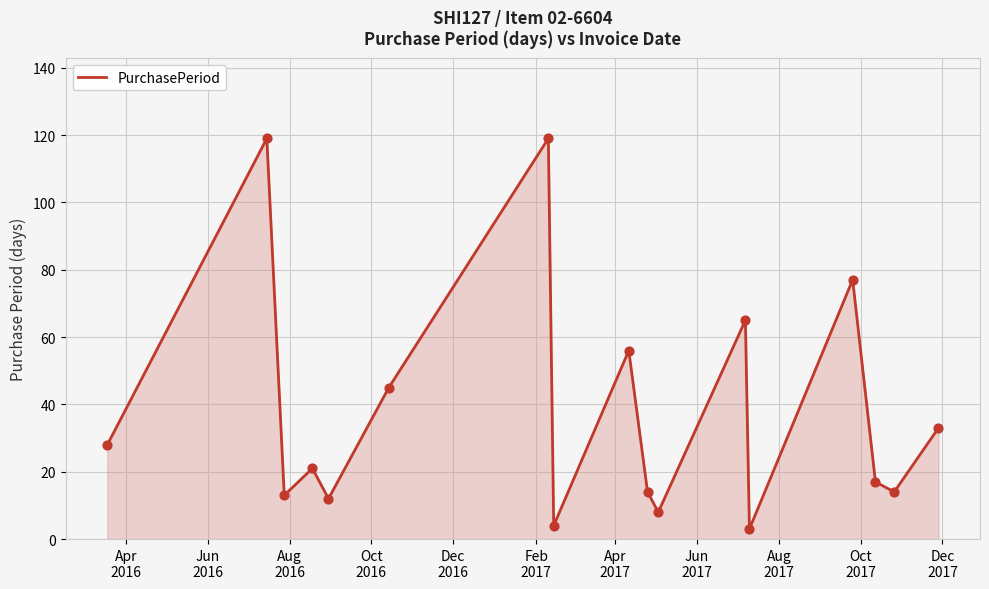

What is the greatest value displayed?

119